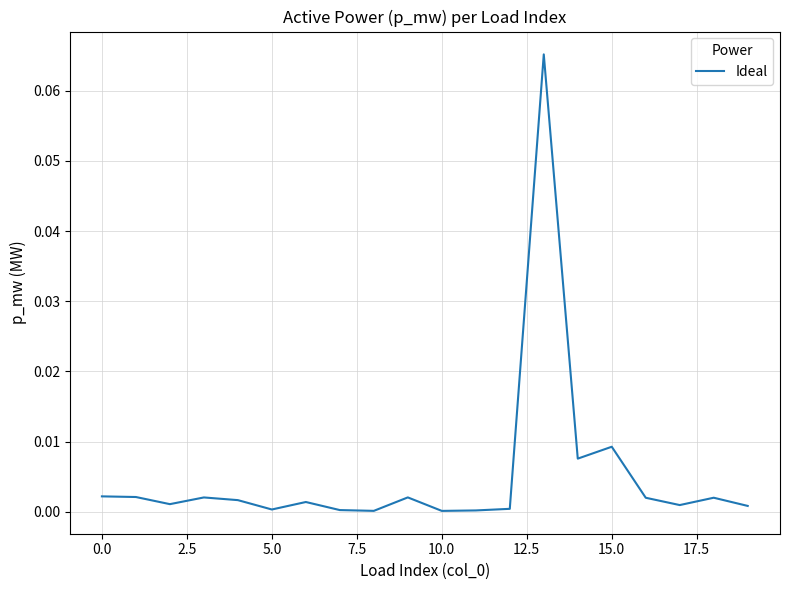

Which category has the lowest value across all series?

10